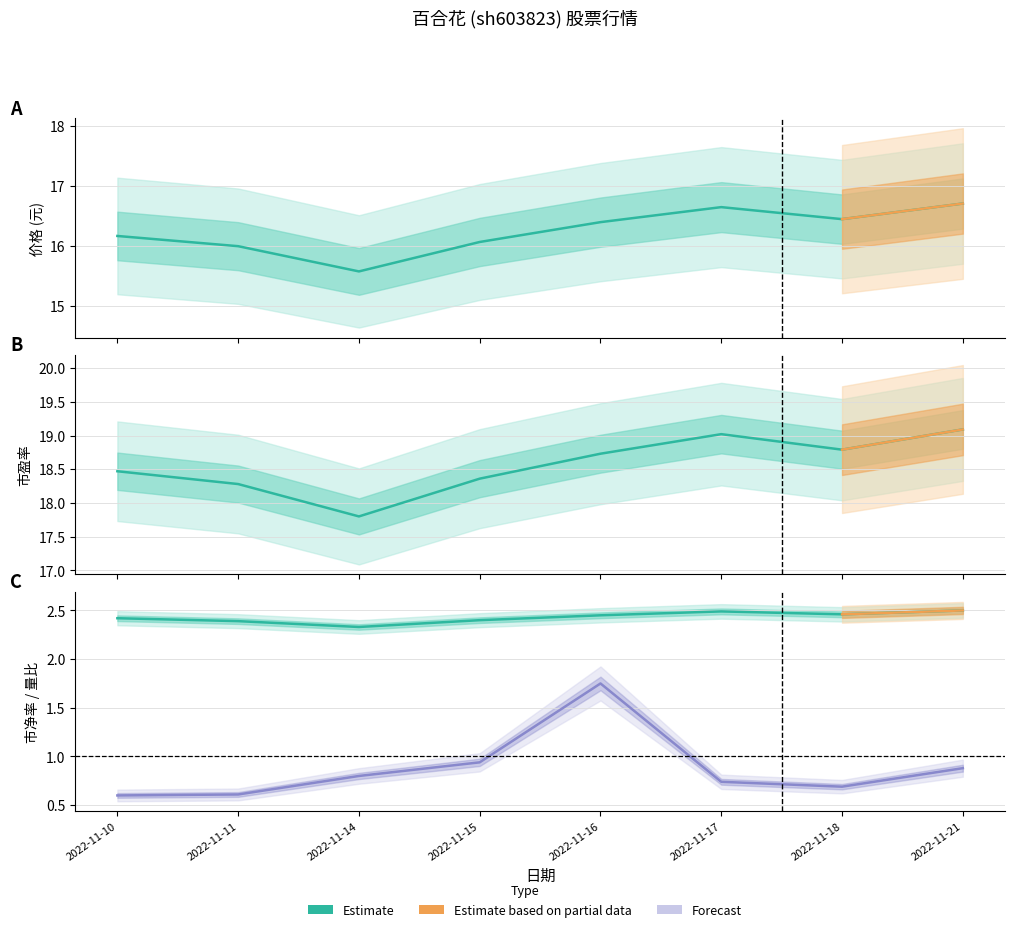

How many lines are shown in the chart?

3